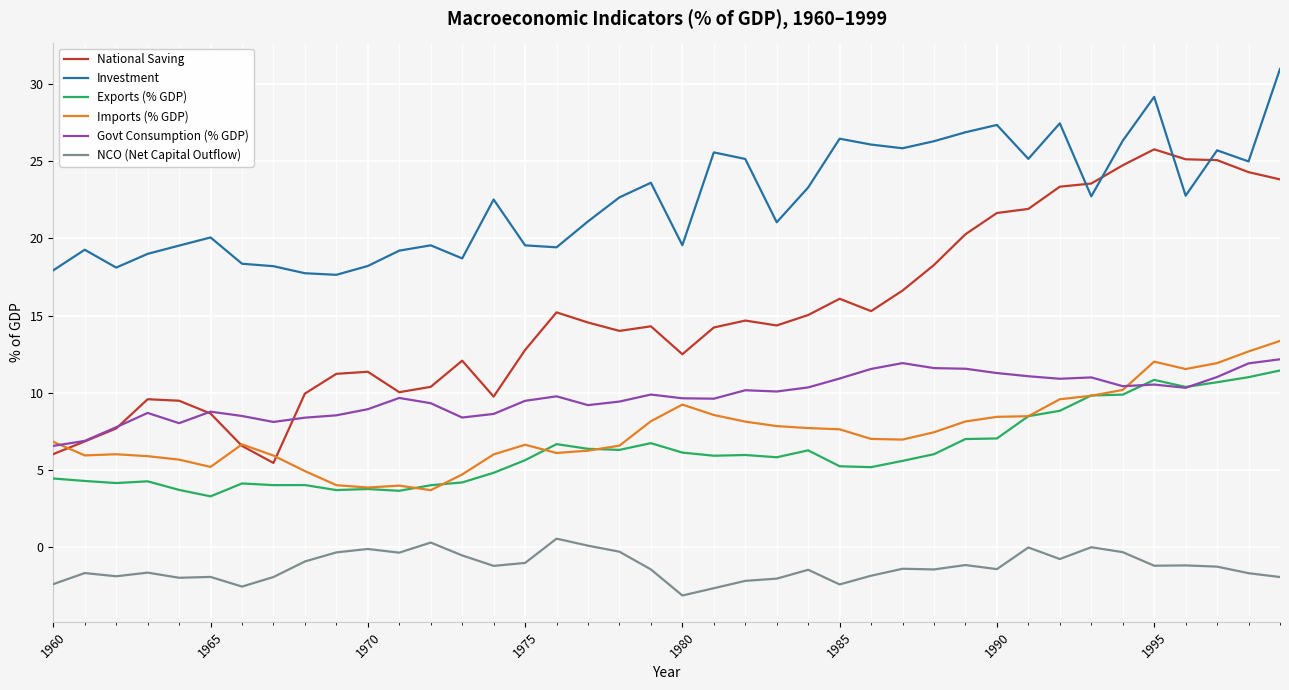

What is the minimum value shown in the chart?

-3.1